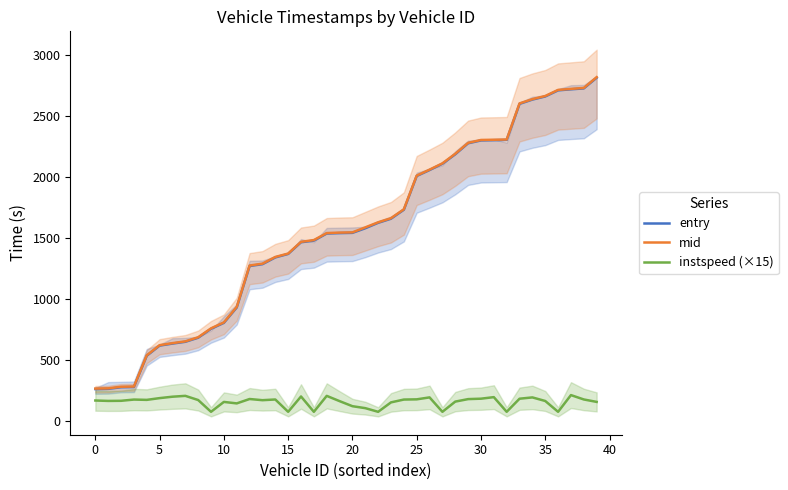

What is the total value across all series at 38?

5632.7